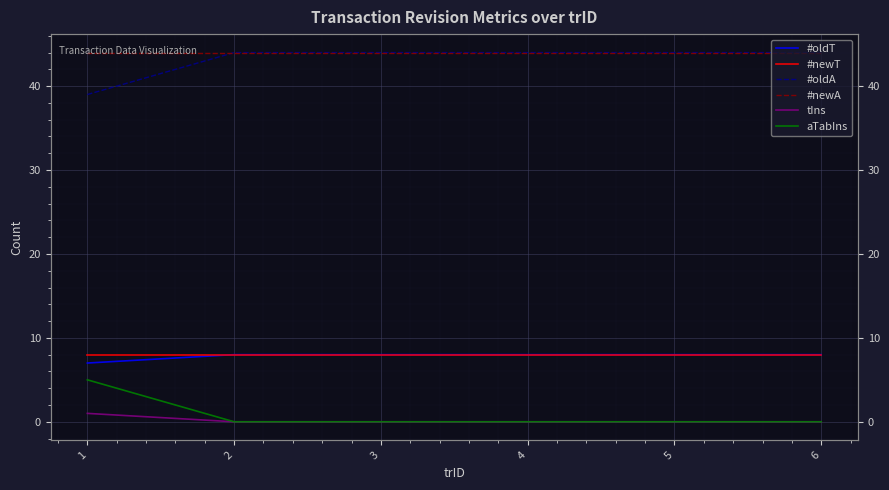

Reading left to right, list all the values displayed in this chart.

#oldT: 1=7	2=8	3=8	4=8	5=8	6=8
#newT: 1=8	2=8	3=8	4=8	5=8	6=8
#oldA: 1=39	2=44	3=44	4=44	5=44	6=44
#newA: 1=44	2=44	3=44	4=44	5=44	6=44
tIns: 1=1	2=0	3=0	4=0	5=0	6=0
aTabIns: 1=5	2=0	3=0	4=0	5=0	6=0